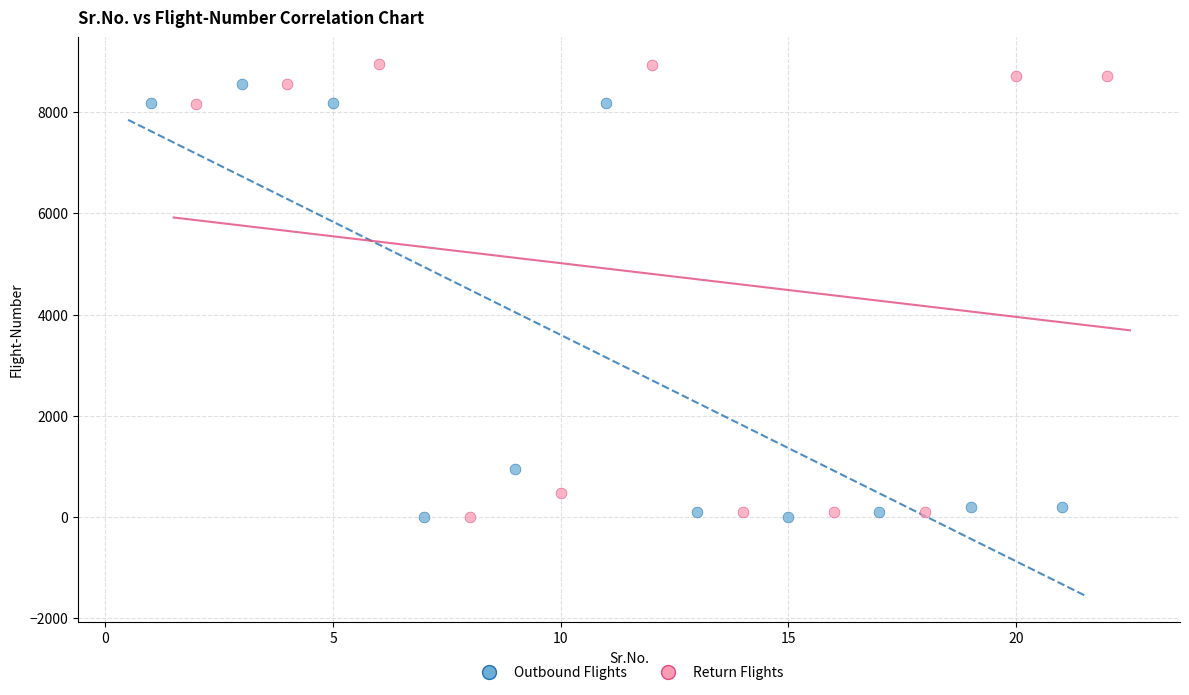

Which series has the largest Y range (max minus min)?

Return Flights